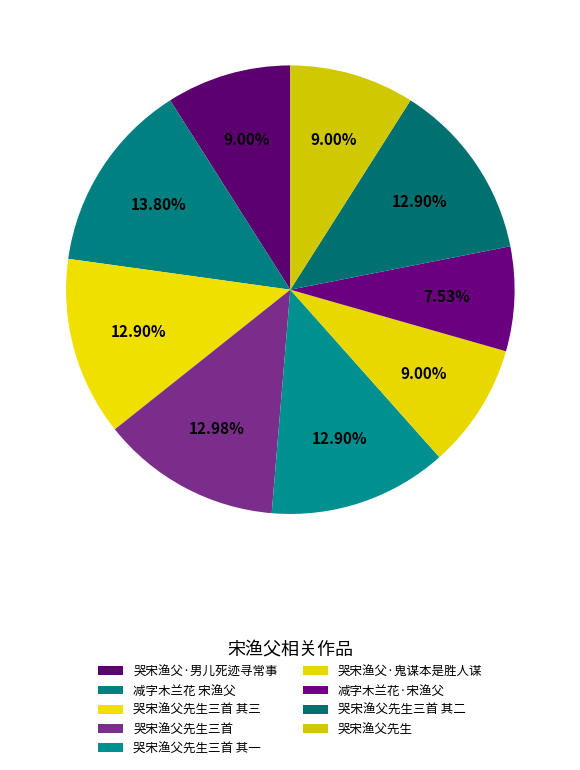

Does any single category account for the majority?

No